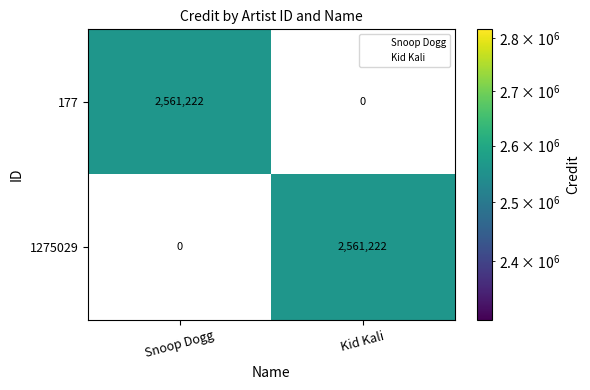

The value of 1275029 at Snoop Dogg is 0. True or false?

True